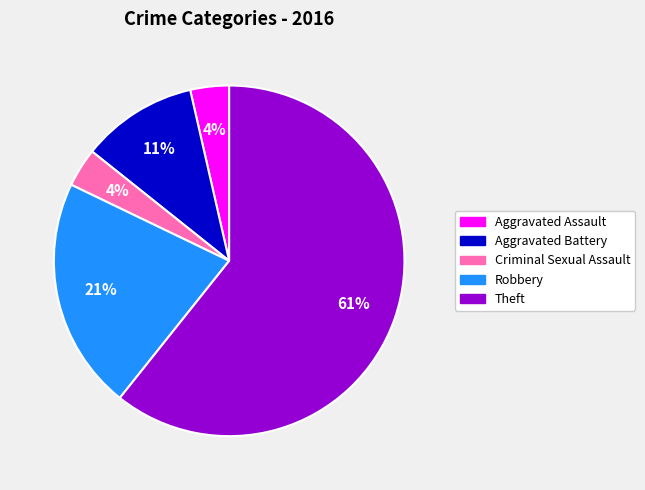

To the nearest percent, what is the average slice percentage?

20%